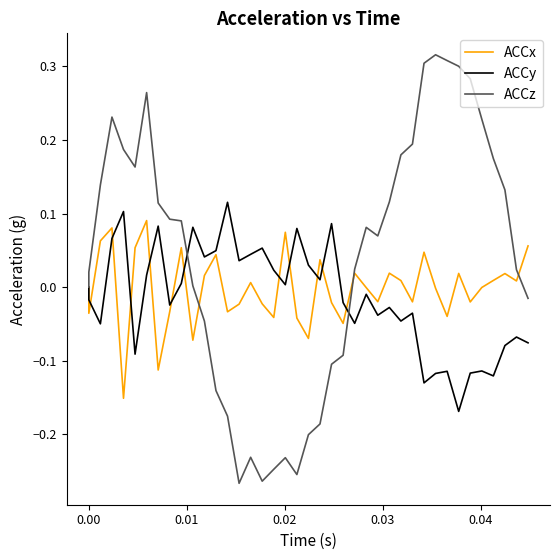

What is the smallest value displayed?

-0.3